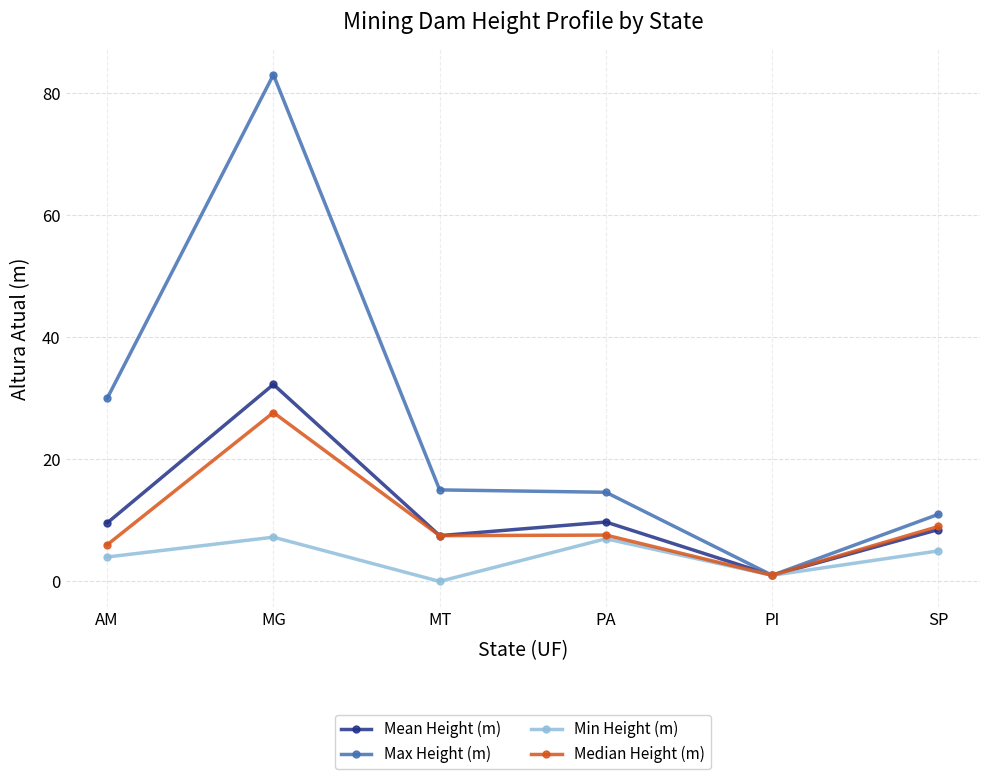

Is this an area chart (filled region under the line)?

No